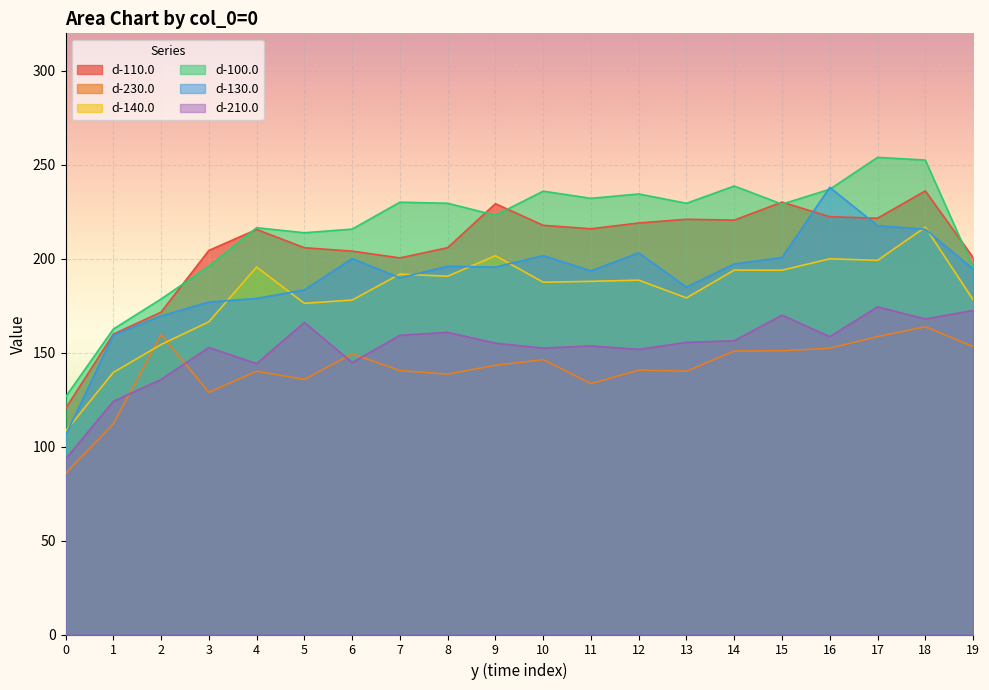

True or false: d-130.0 and d-100.0 cross at least once.

True